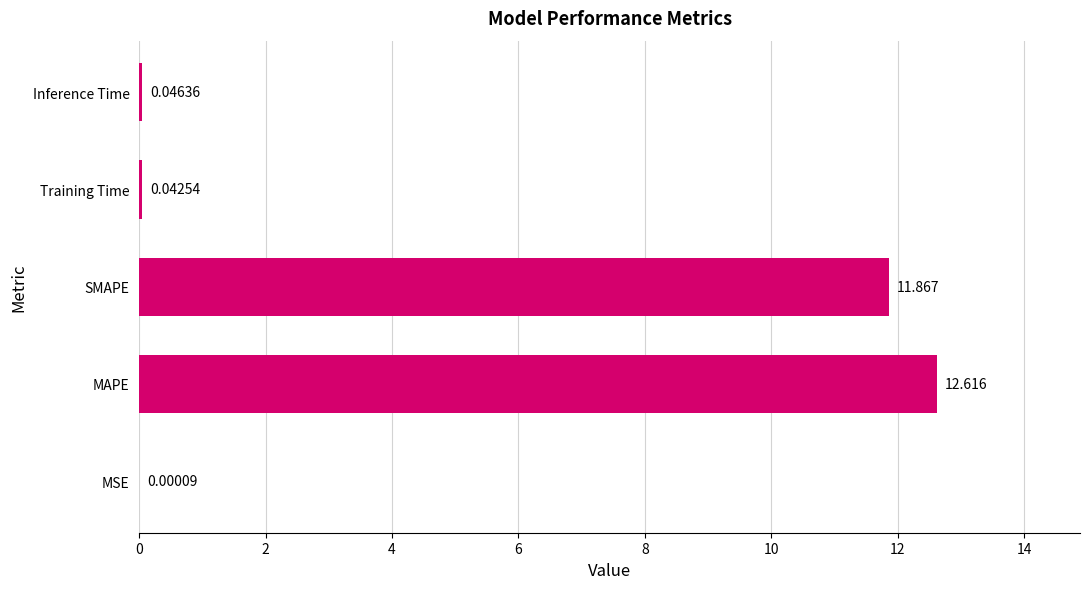

What is the sum of all values?

24.6